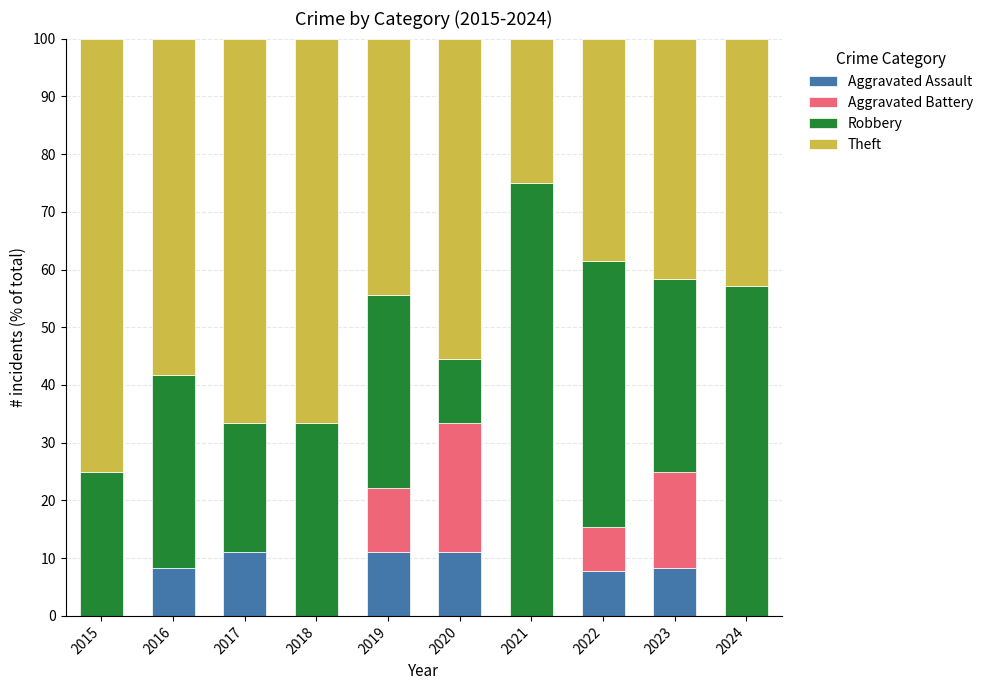

What are all the series names shown in the legend?

Aggravated Assault, Aggravated Battery, Robbery, Theft